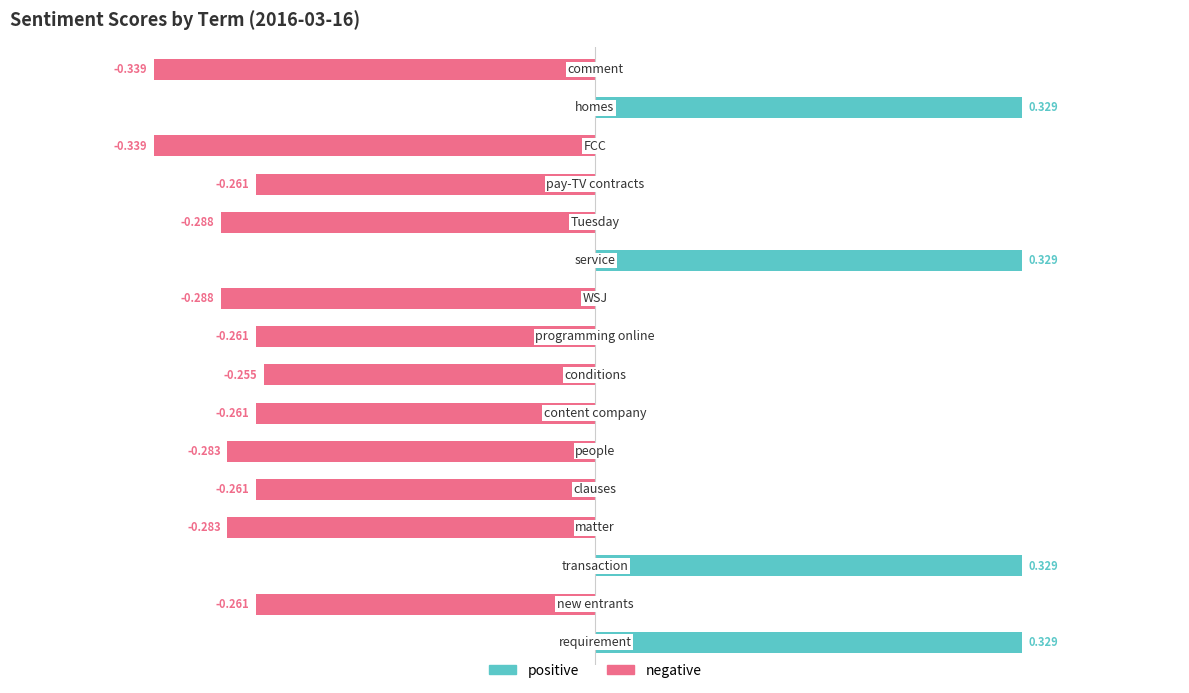

Rank the series by their average value, from lowest to highest.

negative, positive